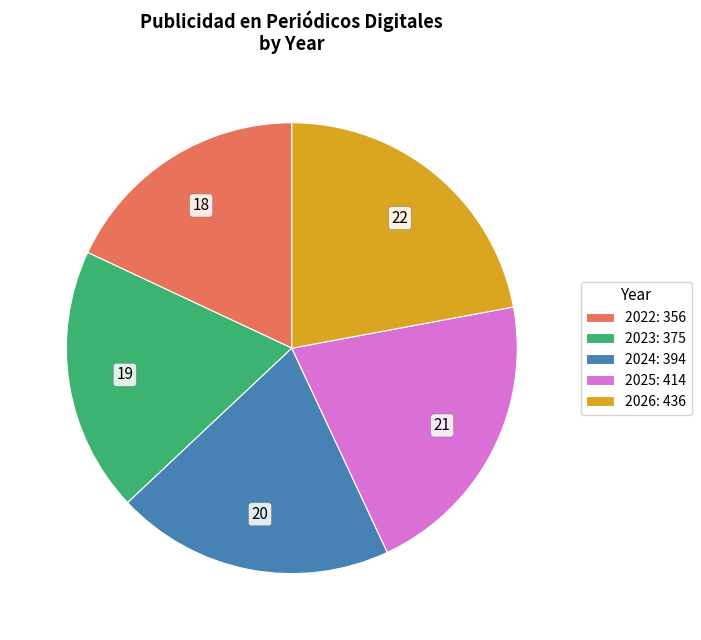

Does 2024 represent more than half of the total?

No